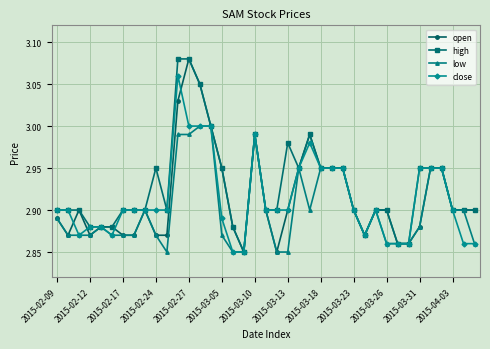

True or false: open has more than 0 interior local peaks.

True